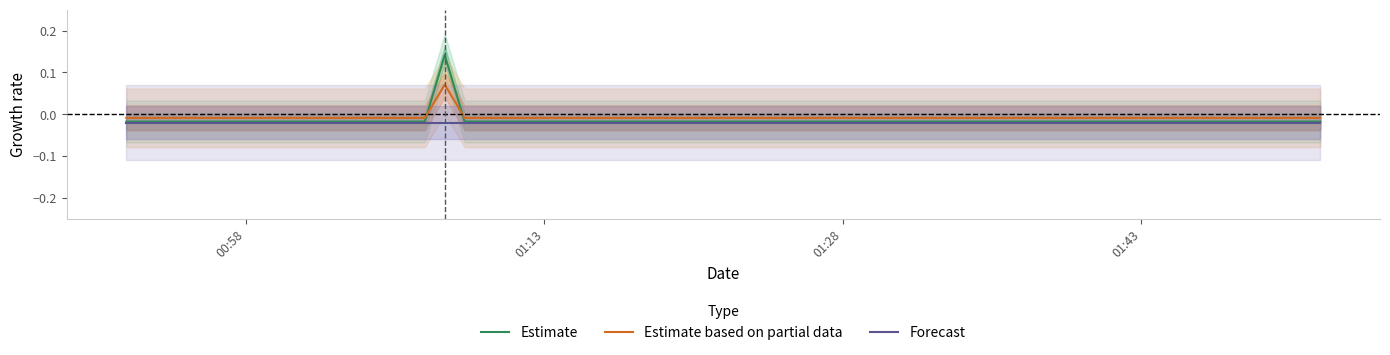

Which series ends up on top after the final intersection of Estimate based on partial data and Estimate?

Estimate based on partial data